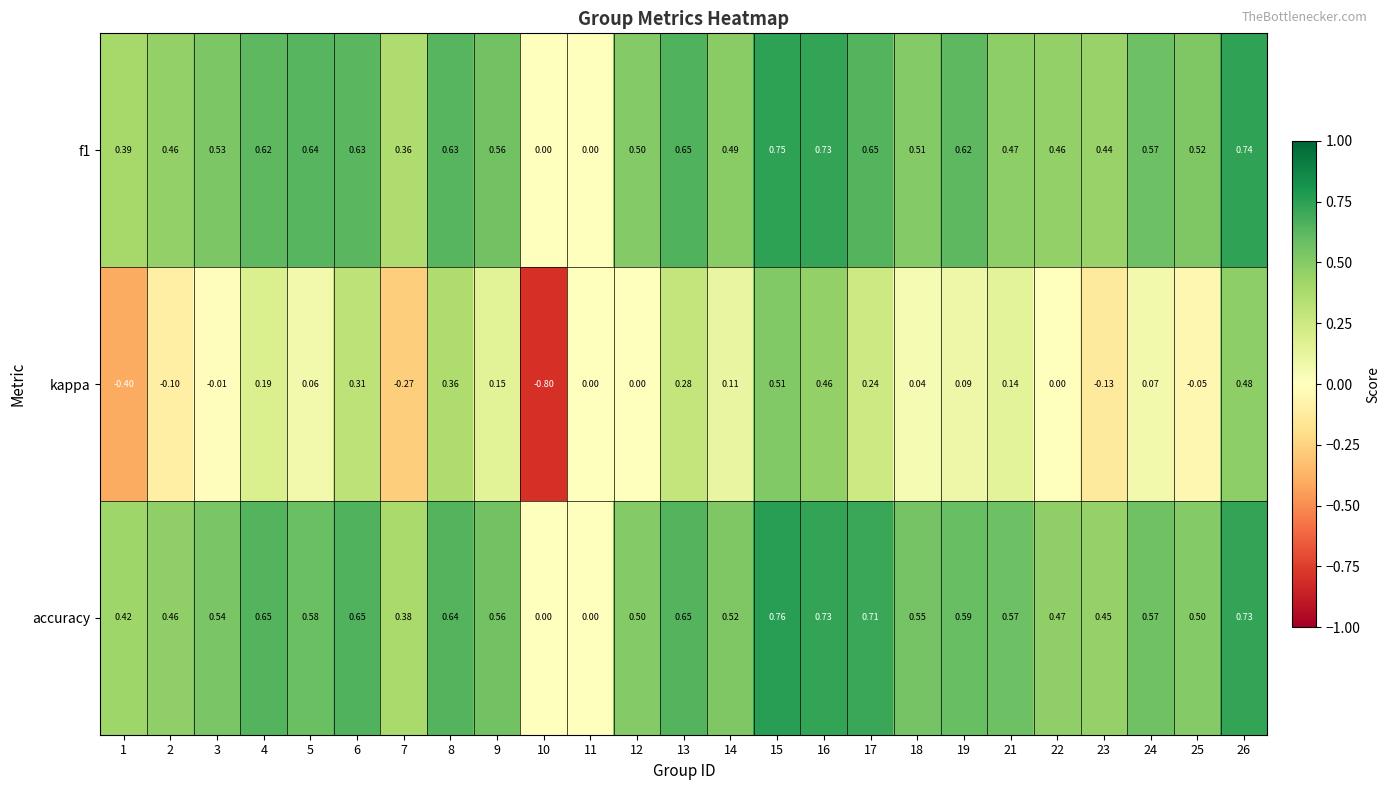

Which series has the largest total across all categories?

accuracy